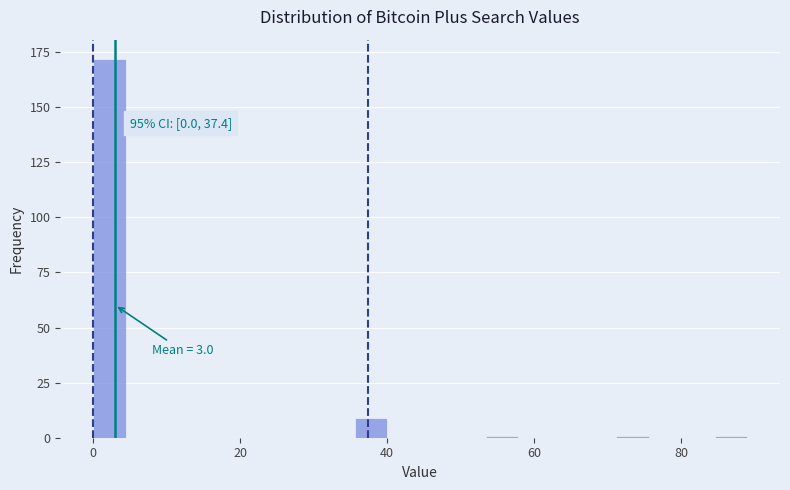

Read against the x-axis, roughly where is the centre of the tallest bar?

2